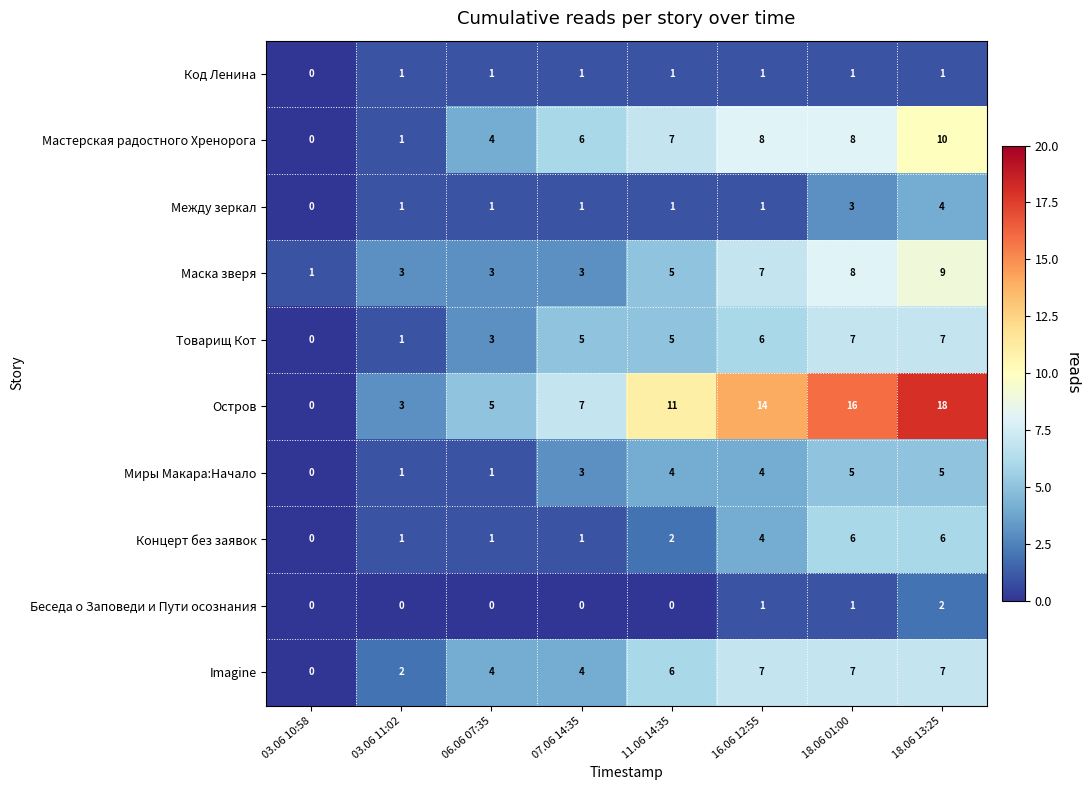

The Маска зверя series shows 0 at 03.06 10:58. True or false?

False